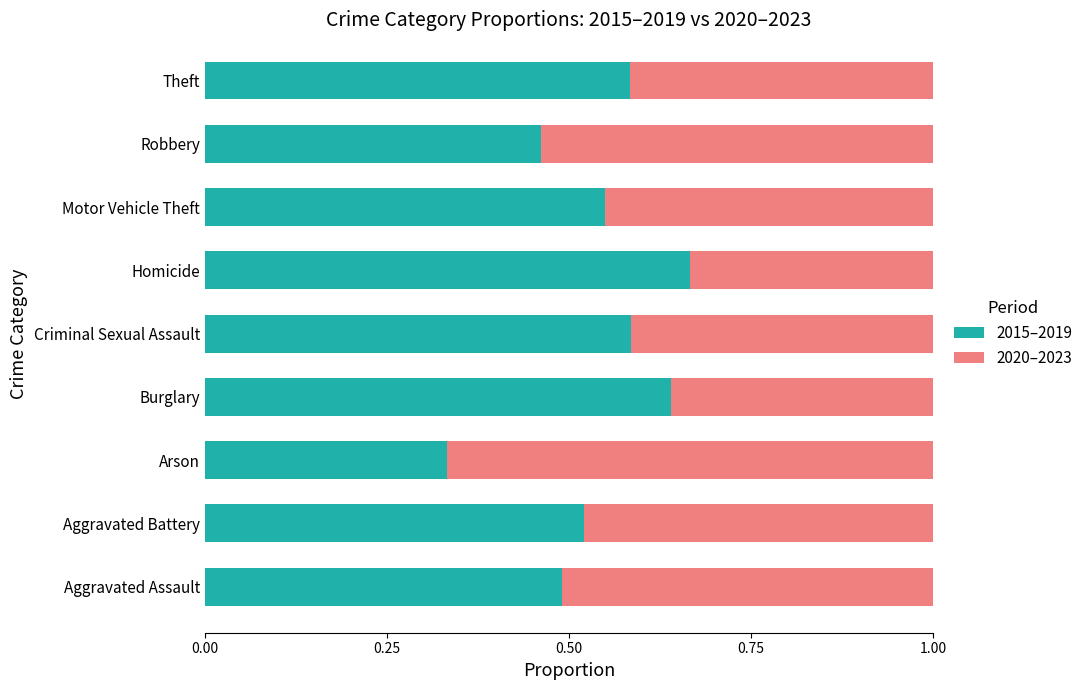

What is the total value across all series at Aggravated Assault?

1.0